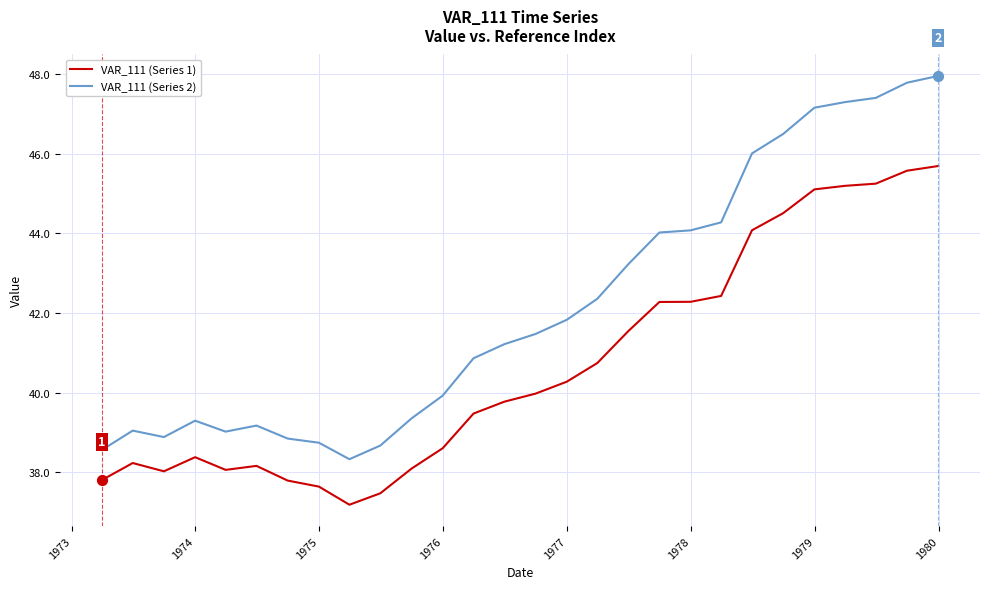

What are all the series names shown in the legend?

VAR_111 (Series 1), VAR_111 (Series 2)